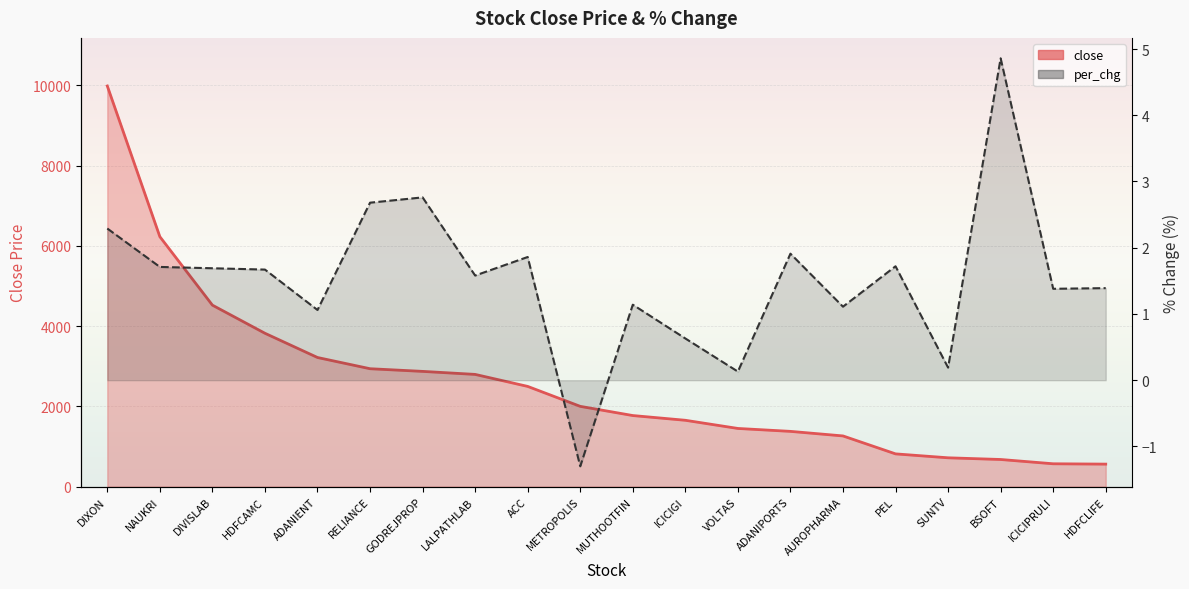

What are all the series names shown in the legend?

close, per_chg